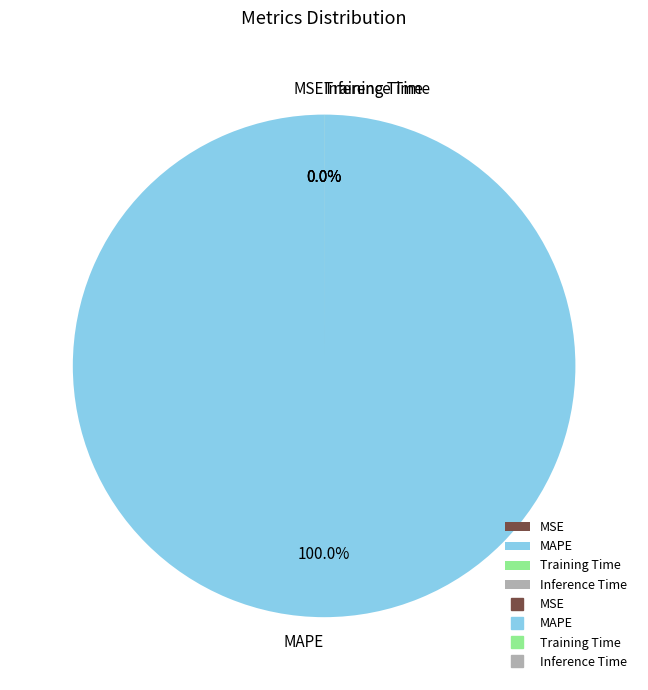

The Training Time slice represents 0% of the pie. True or false?

True